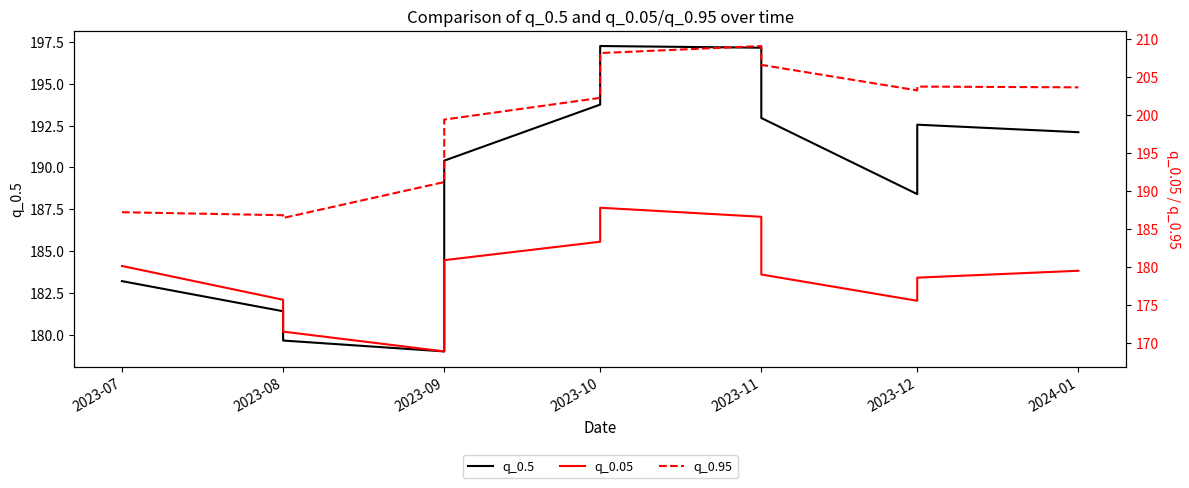

True or false: q_0.05 has a value of 245.1 at 2023-11.

False